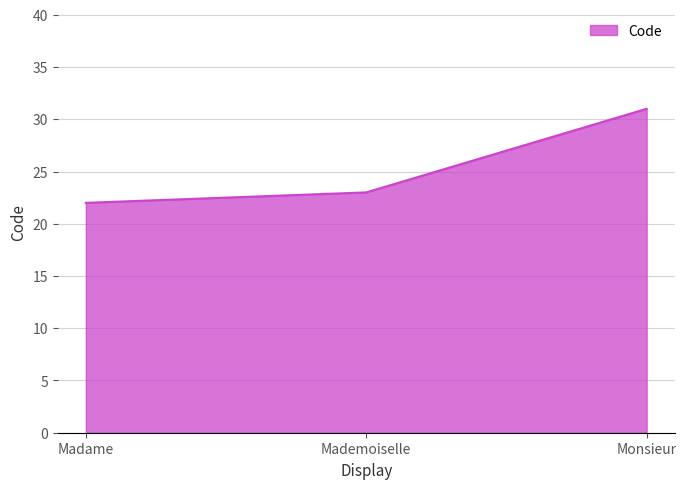

What is the change in value from Mademoiselle to Monsieur?

+8